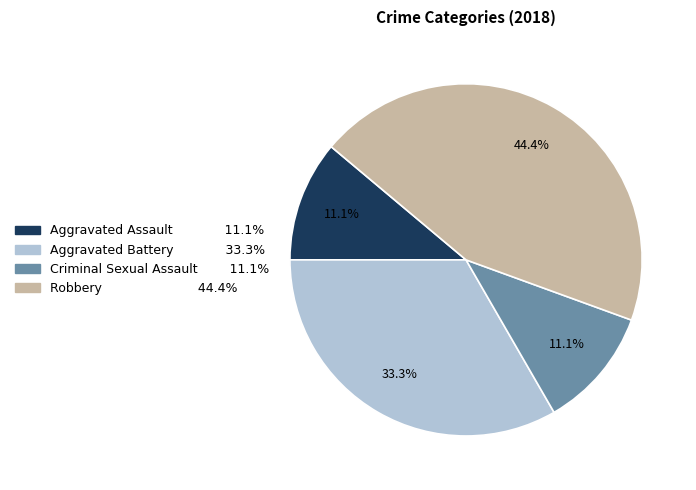

Do Robbery and Aggravated Battery together represent more than half of the pie?

Yes